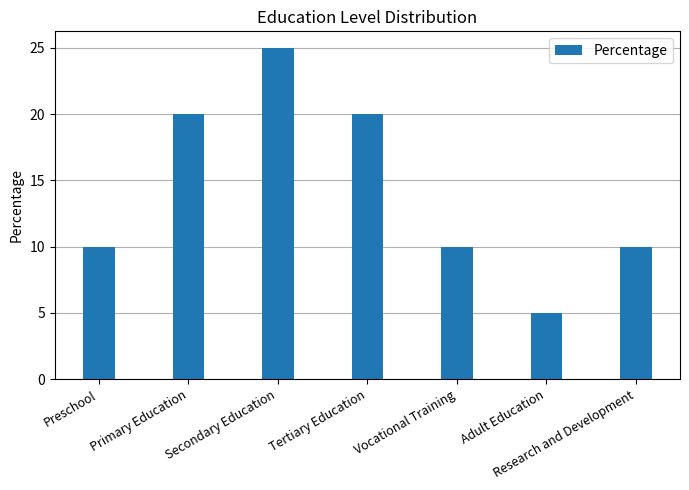

What is the approximate value at Adult Education, to the nearest 5?

5